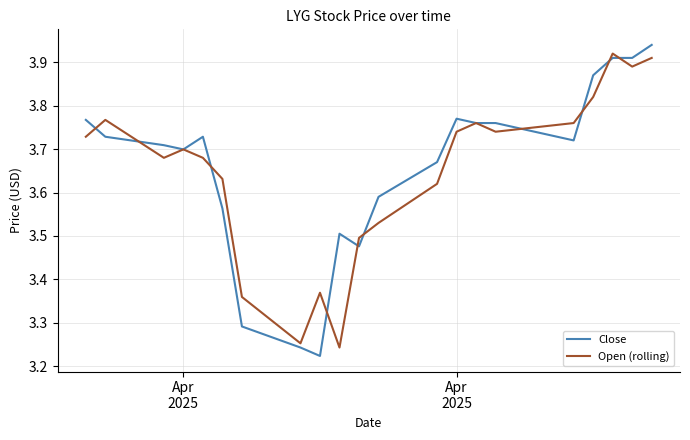

Which series has the largest total across all categories?

Close